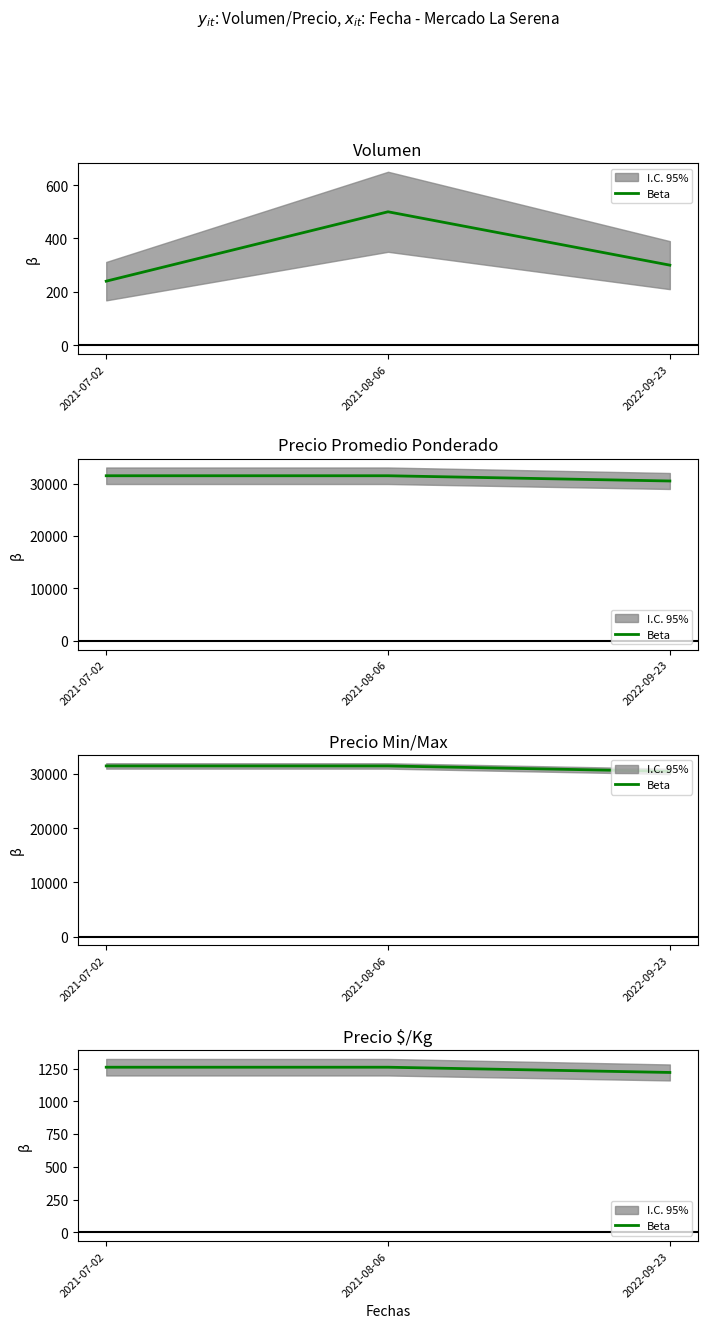

Read the value at 2022-09-23, to the nearest 5.

1220